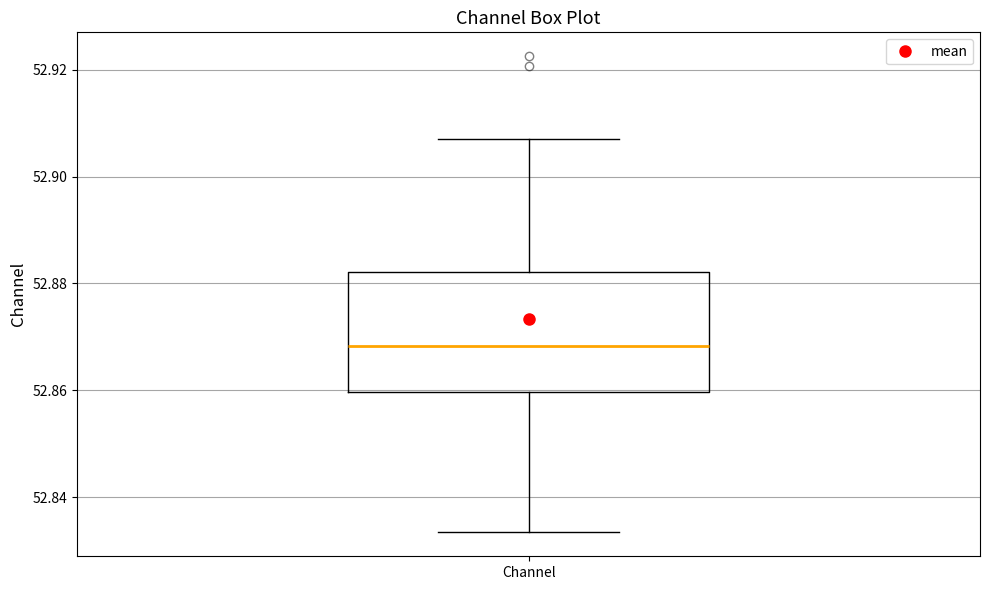

Where is the lower edge of the box for Channel on the y-axis? The values are not printed on the chart, so give them approximately, as read against the axis.

52.860